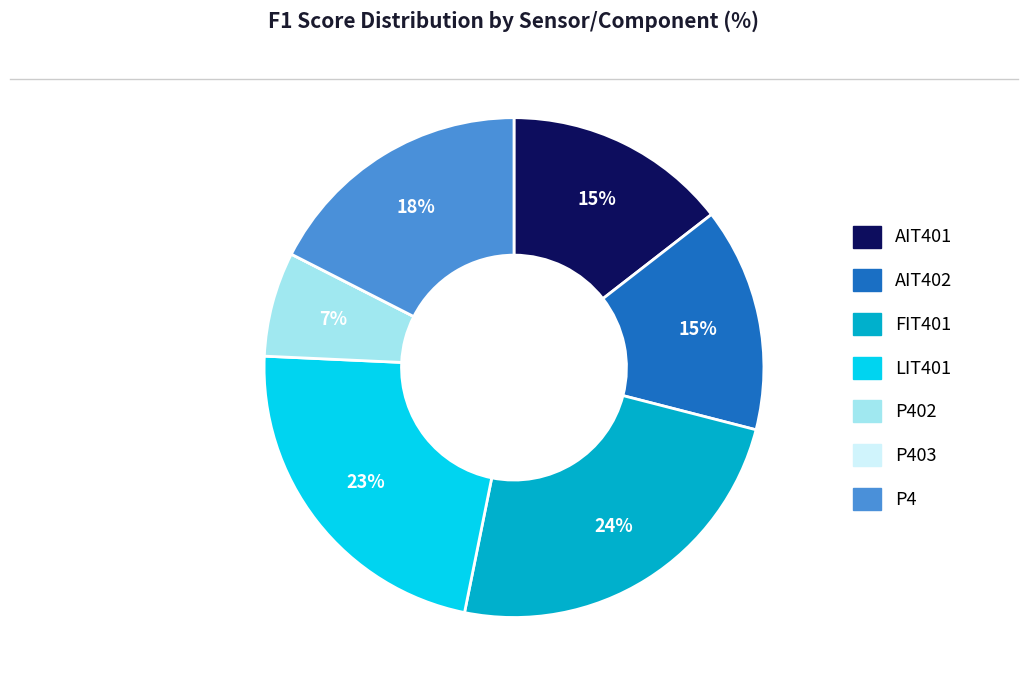

Is there a majority slice in this chart?

No